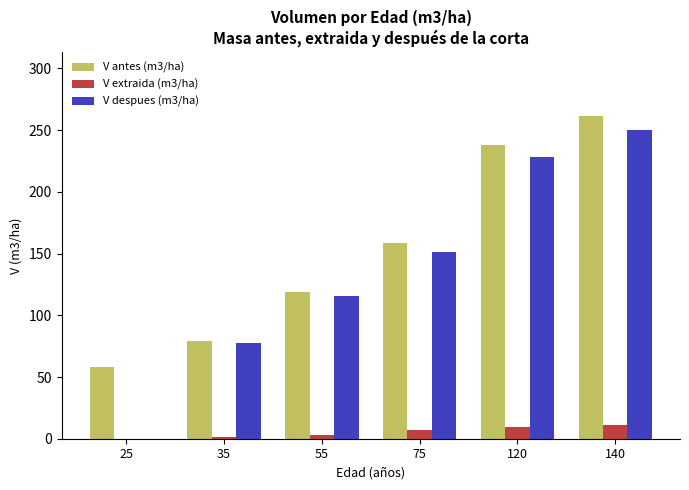

What is the sum of the V despues (m3/ha) values at 55 and 75?

267.5